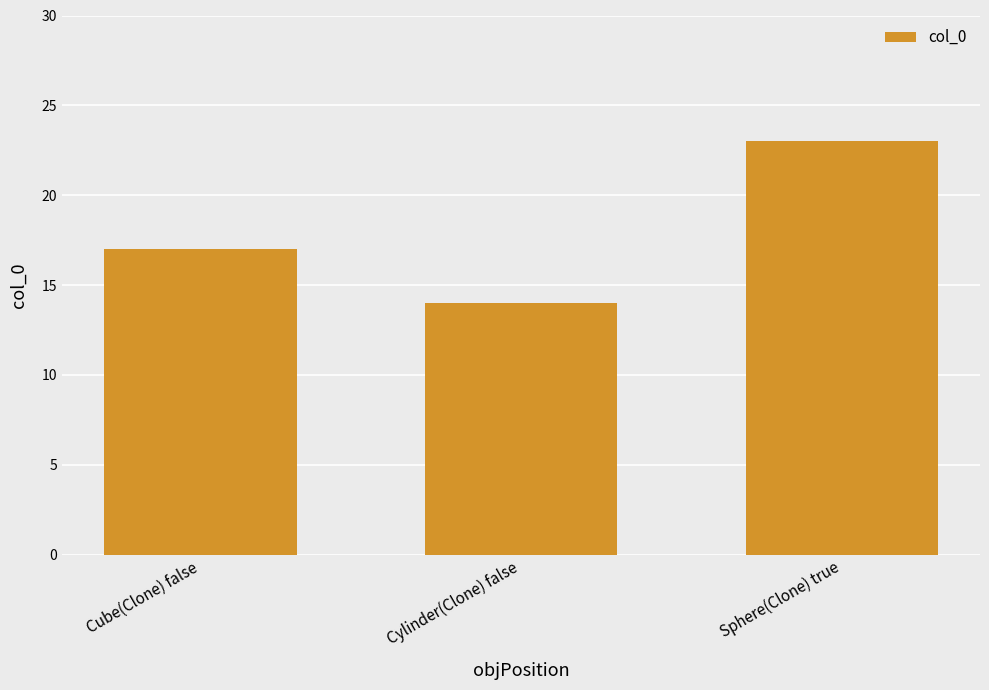

Reading left to right, what are all the values shown in this chart?

17	14	23